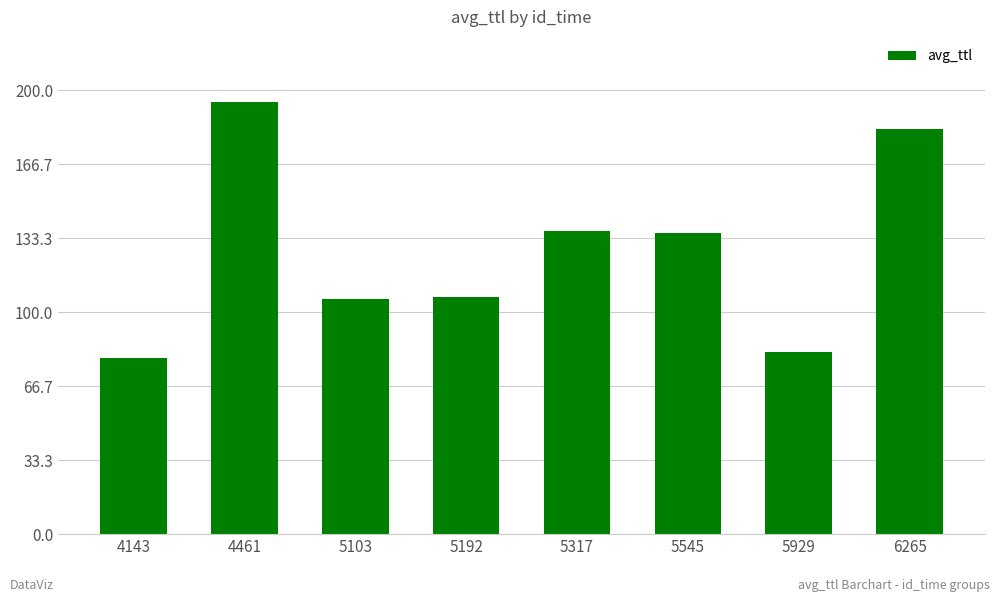

Are the bars grouped side by side (vs. stacked)?

No